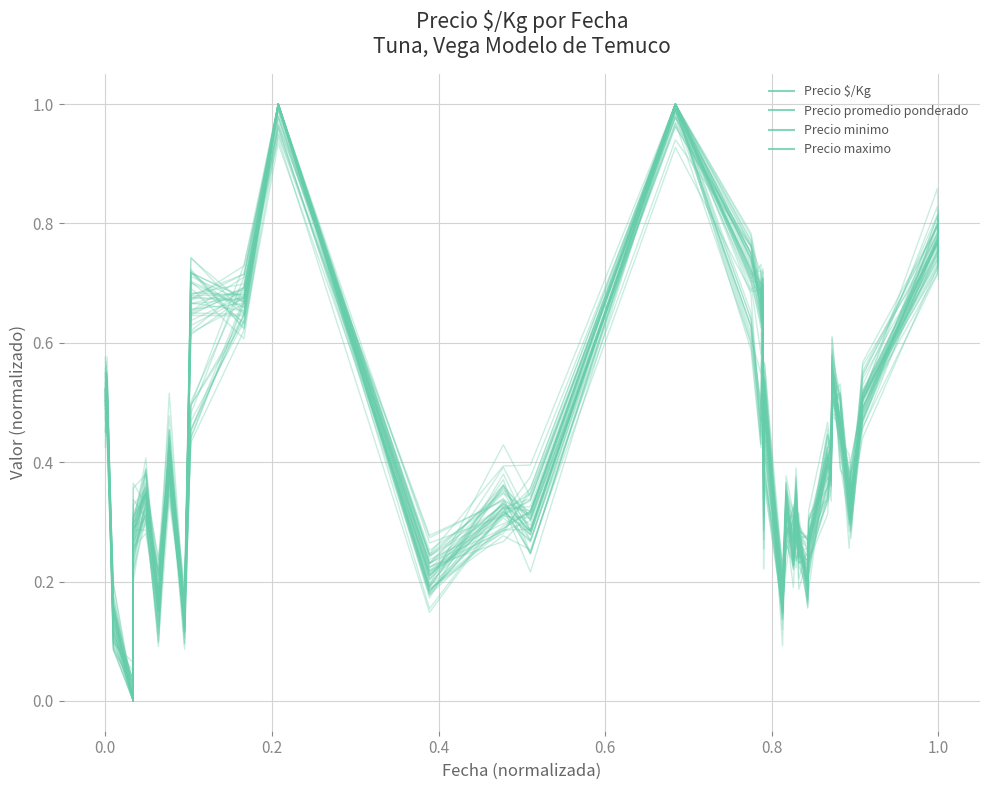

In Precio $/Kg, how many points are lower than both neighbors (excluding endpoints)?

13